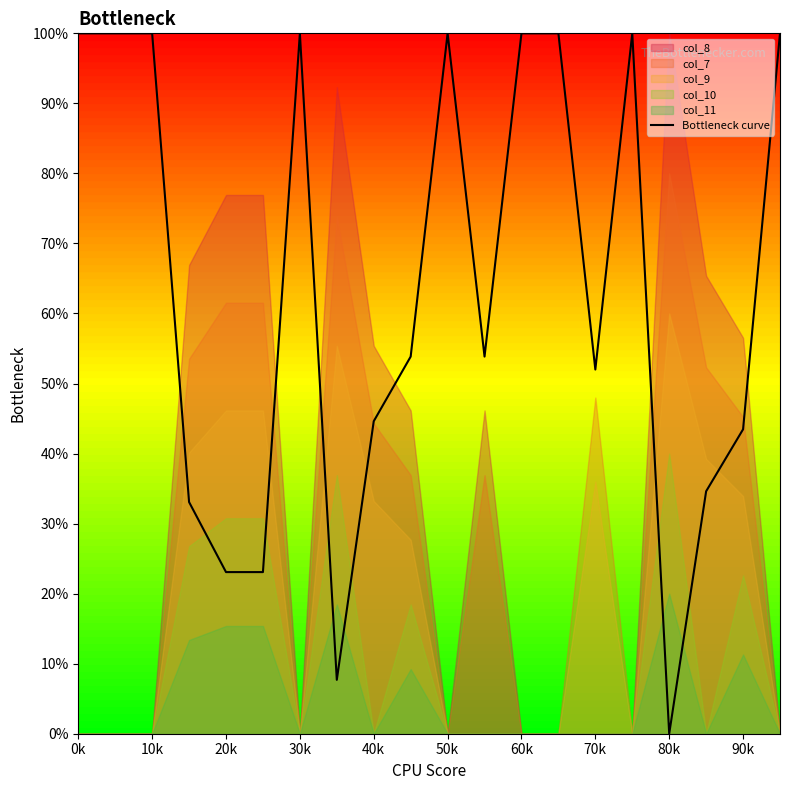

Reading left to right, extract all data points from this chart.

100.0	100.0	100.0	33.1	23.1	23.1	100.0	7.7	44.6	53.8	100.0	53.8	100.0	100.0	52.0	100.0	0.0	34.6	43.5	100.0